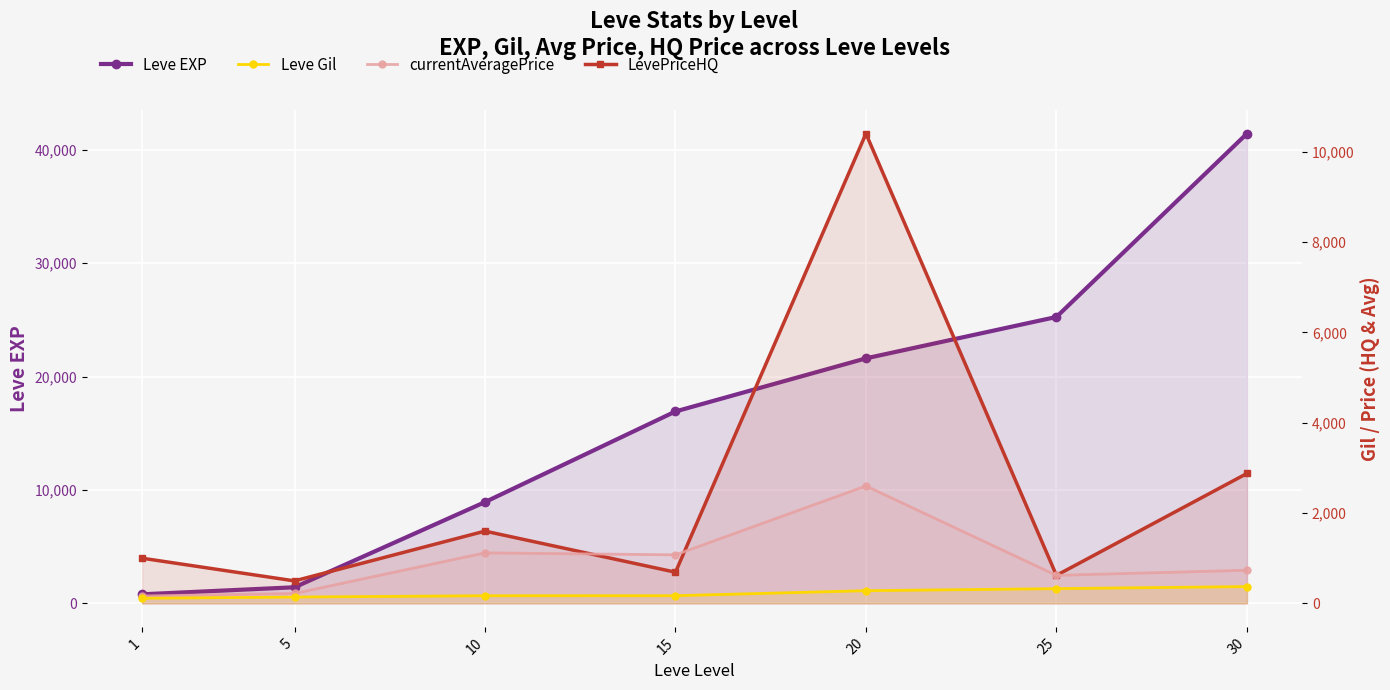

Which series has the largest range (max minus min)?

Leve EXP